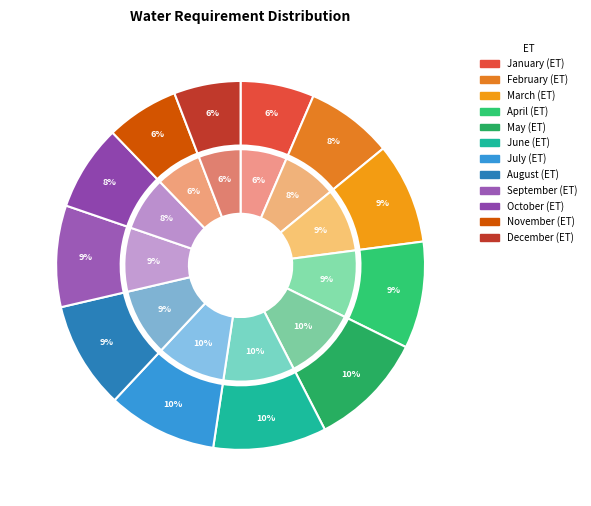

True or false: February accounts for 8% of the total.

True